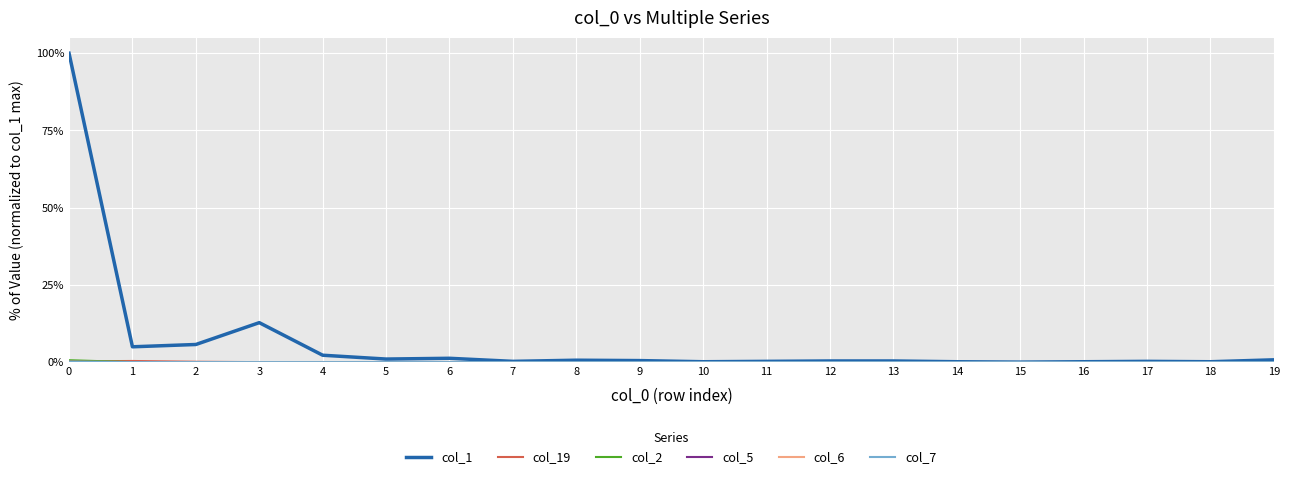

Reading left to right, transcribe all the data shown in this chart.

col_1: 100.0	5.0	5.7	12.8	2.2	1.0	1.2	0.2	0.6	0.5	0.1	0.2	0.4	0.4	0.1	0.0	0.1	0.2	0.1	0.7
col_19: 0.2	0.4	0.1	0.0	0.0	0.0	0.0	0.0	0.0	0.0	0.0	0.0	0.0	0.0	0.0	0.0	0.0	0.0	0.0	0.0
col_2: 0.6	0.0	0.0	0.0	0.0	0.0	0.0	0.0	0.0	0.0	0.0	0.0	0.0	0.0	0.0	0.0	0.0	0.0	0.0	0.0
col_5: 0.1	0.0	0.0	0.0	0.0	0.0	0.0	0.0	0.0	0.0	0.0	0.0	0.0	0.0	0.0	0.0	0.0	0.0	0.0	0.0
col_6: 0.1	0.0	0.0	0.0	0.0	0.0	0.0	0.0	0.0	0.0	0.0	0.0	0.0	0.0	0.0	0.0	0.0	0.0	0.0	0.0
col_7: 0.1	0.0	0.0	0.0	0.0	0.0	0.0	0.0	0.0	0.0	0.0	0.0	0.0	0.0	0.0	0.0	0.0	0.0	0.0	0.0